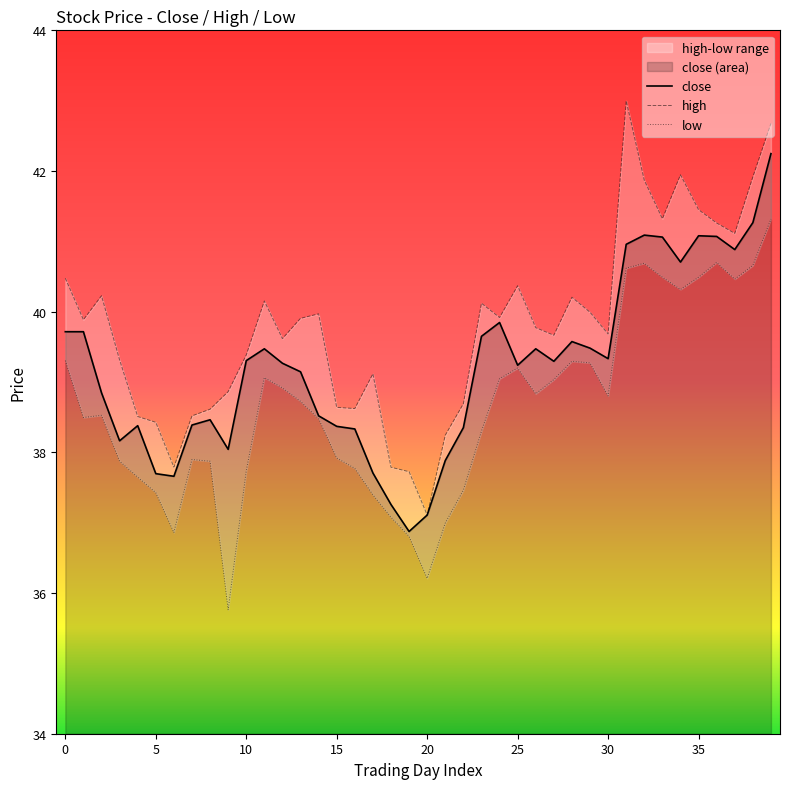

What is the minimum value for low?

35.8